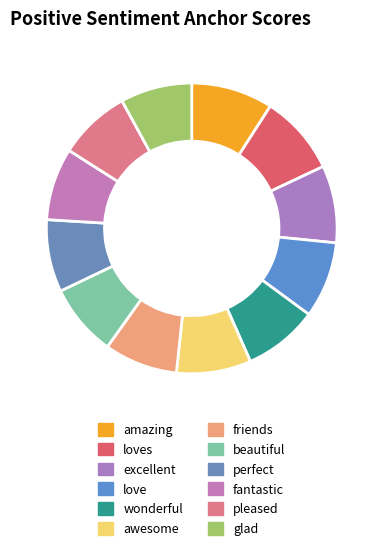

Is there a majority slice in this chart?

No